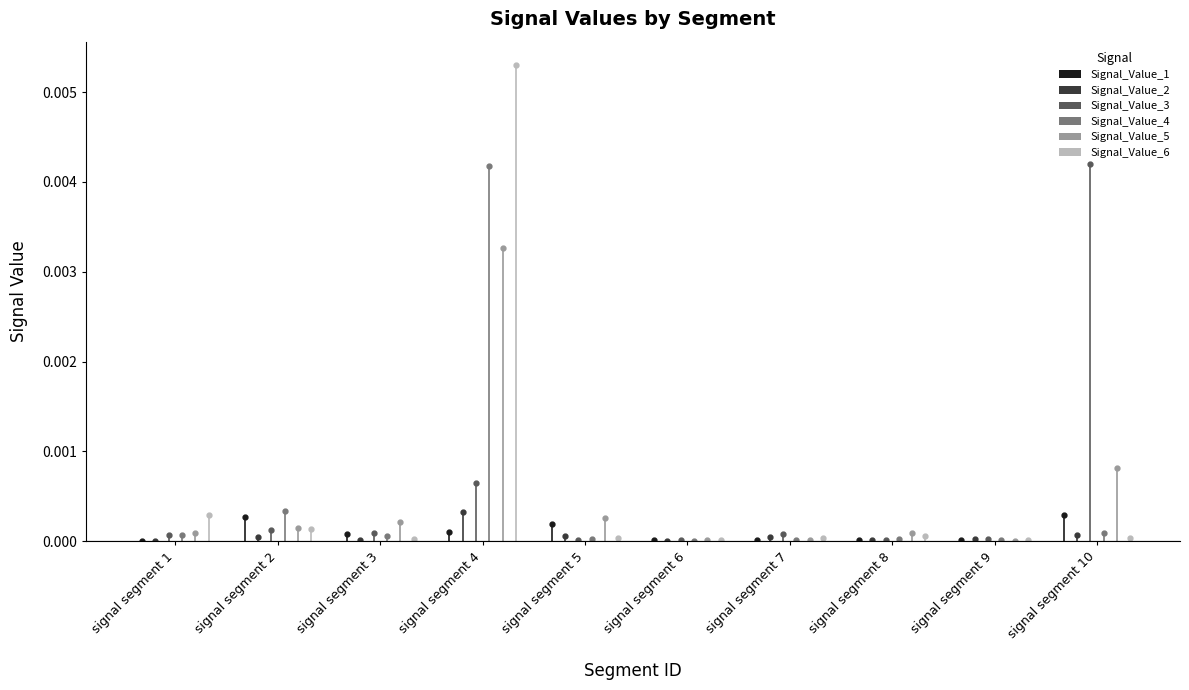

At which label does Signal_Value_4 reach its peak?

signal segment 4